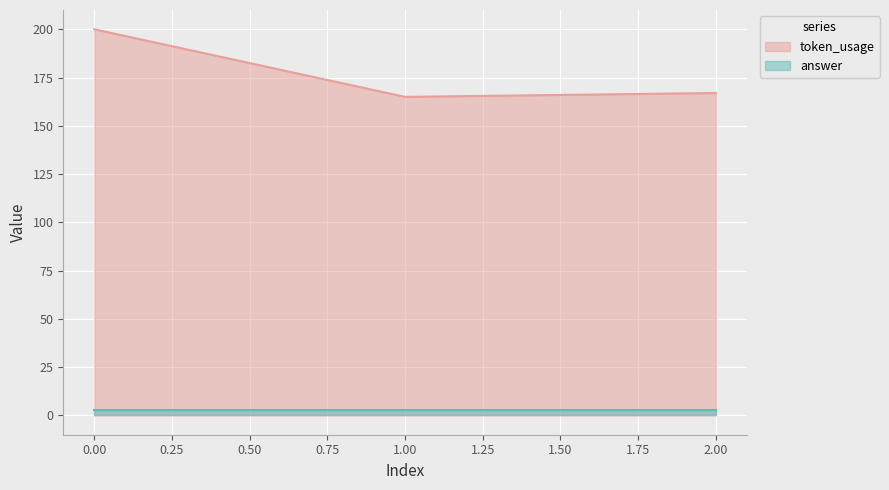

What is the greatest value displayed?

200